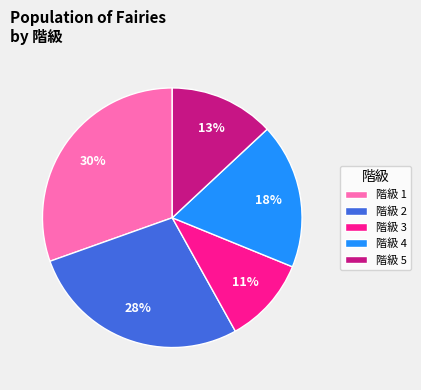

Is it true that 階級 4 is 18% of the pie?

True